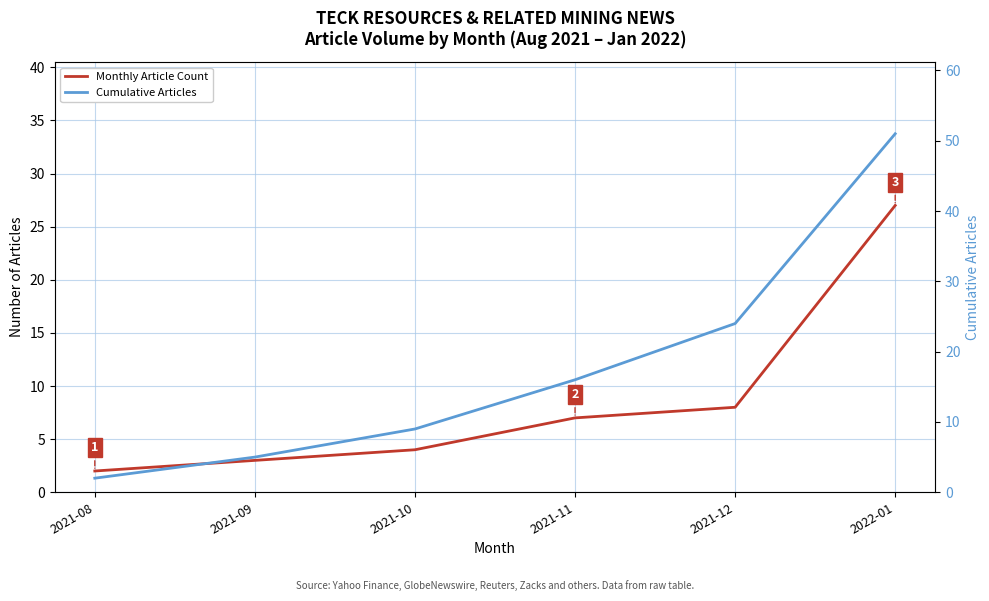

Where is Cumulative Articles nearest to the value 26?

2021-12